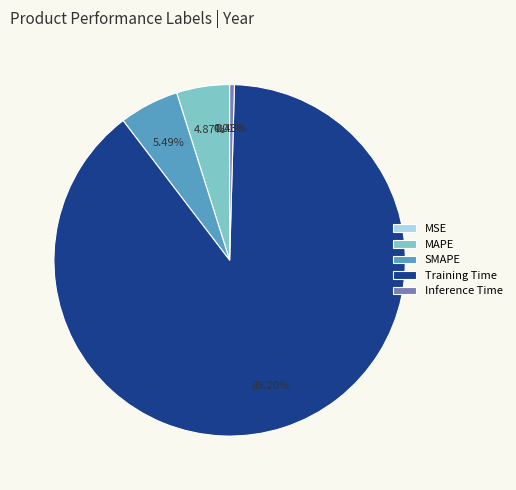

Do Inference Time and Training Time together represent more than half of the pie?

Yes